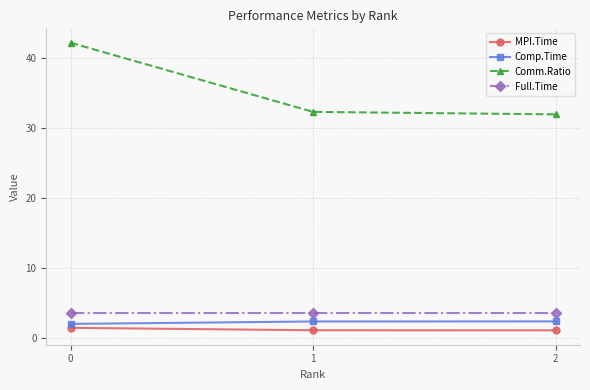

How many data points does each series have?

3